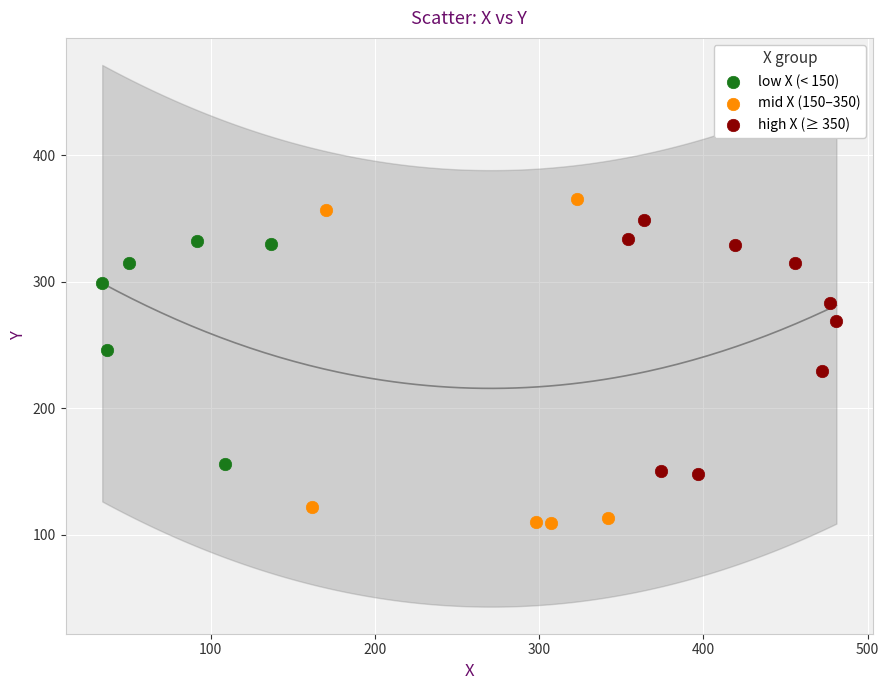

Which series has the largest Y range (max minus min)?

mid X (150–350)